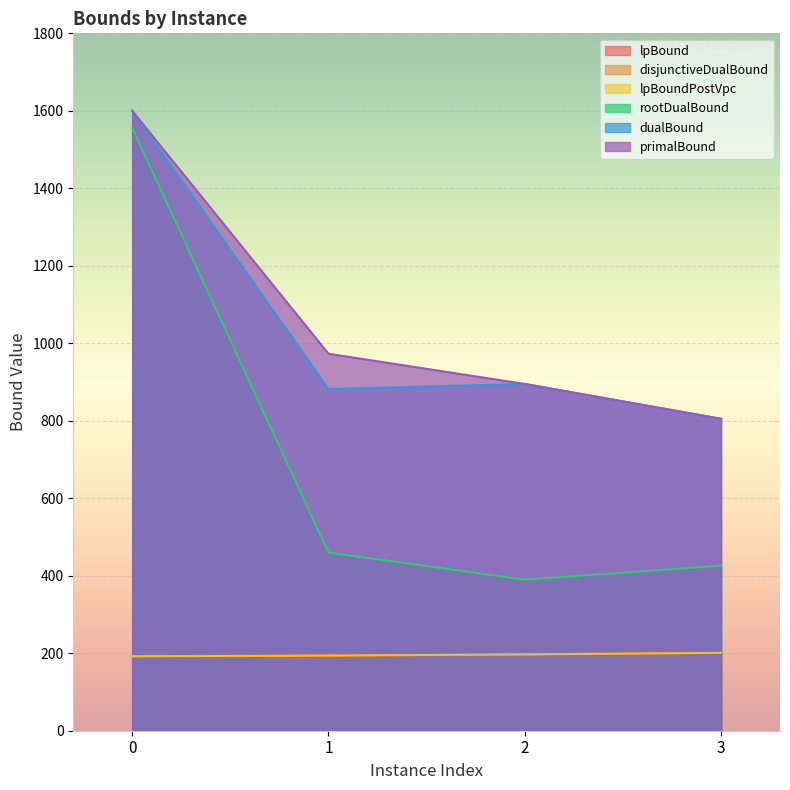

What is the difference between the lpBoundPostVpc values at 0 and 1?

2.0